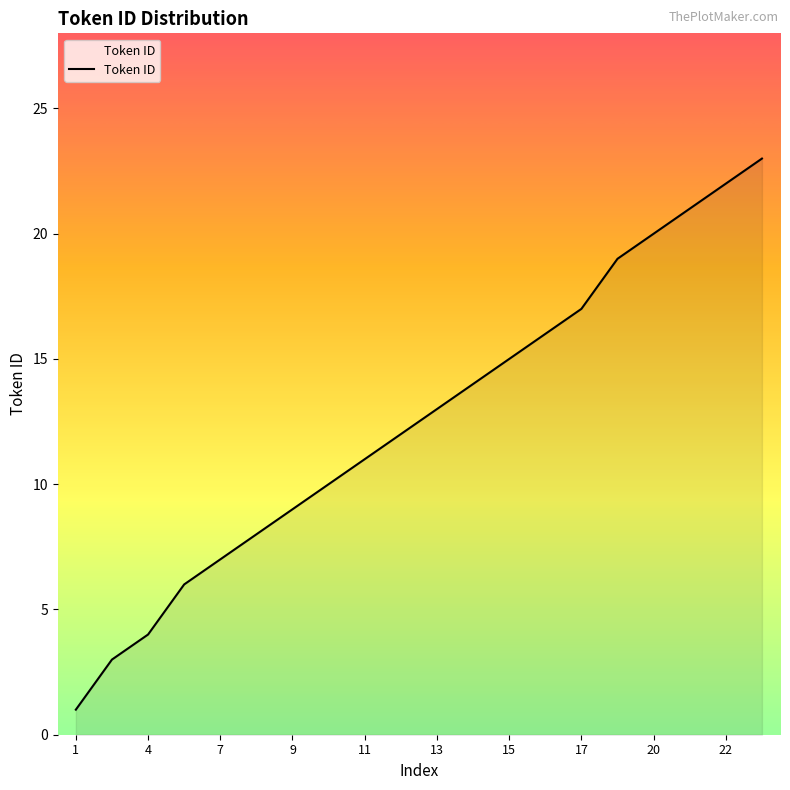

What is the difference between the maximum and minimum values?

22